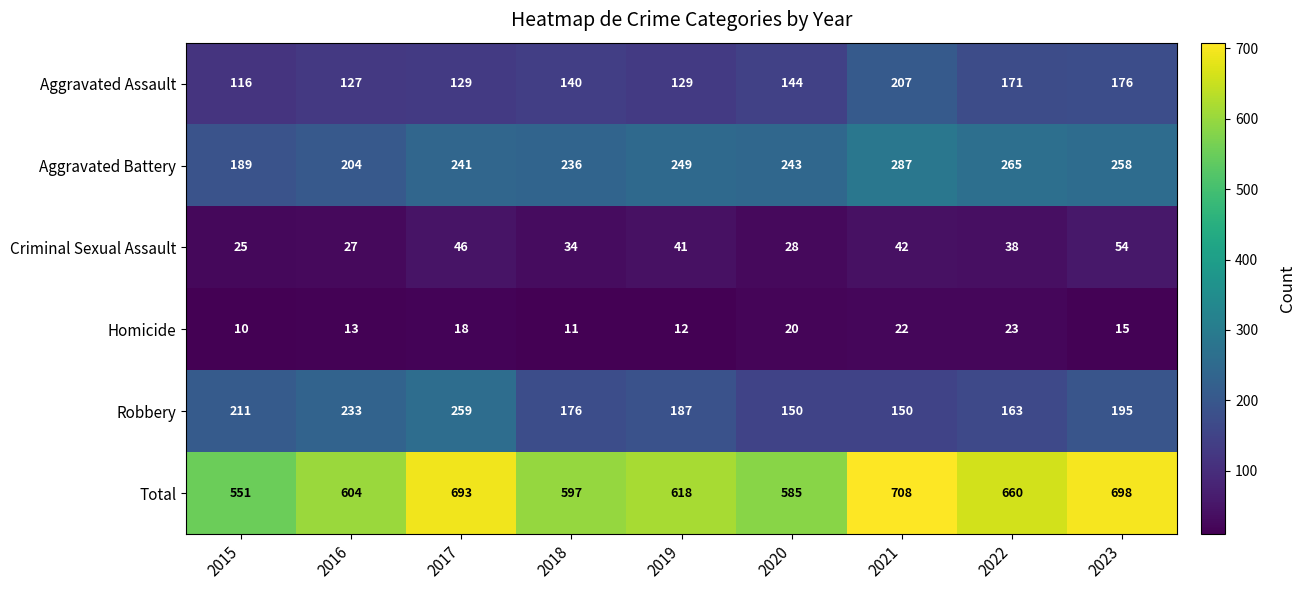

Rank the series by their maximum value, from highest to lowest.

Total, Aggravated Battery, Robbery, Aggravated Assault, Criminal Sexual Assault, Homicide